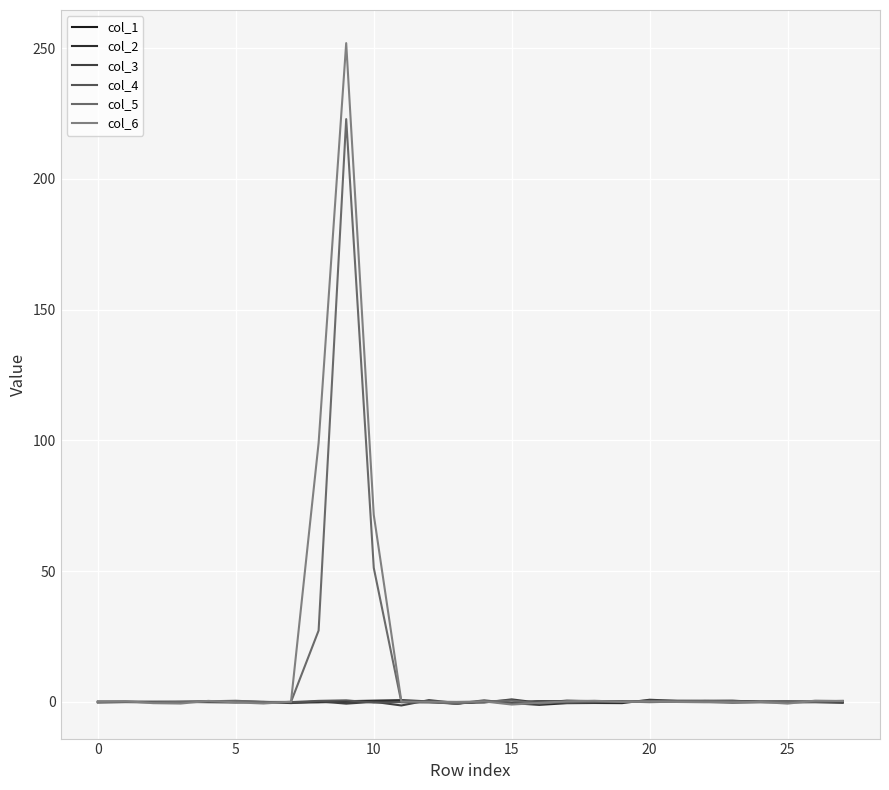

What is the greatest value displayed?

251.9